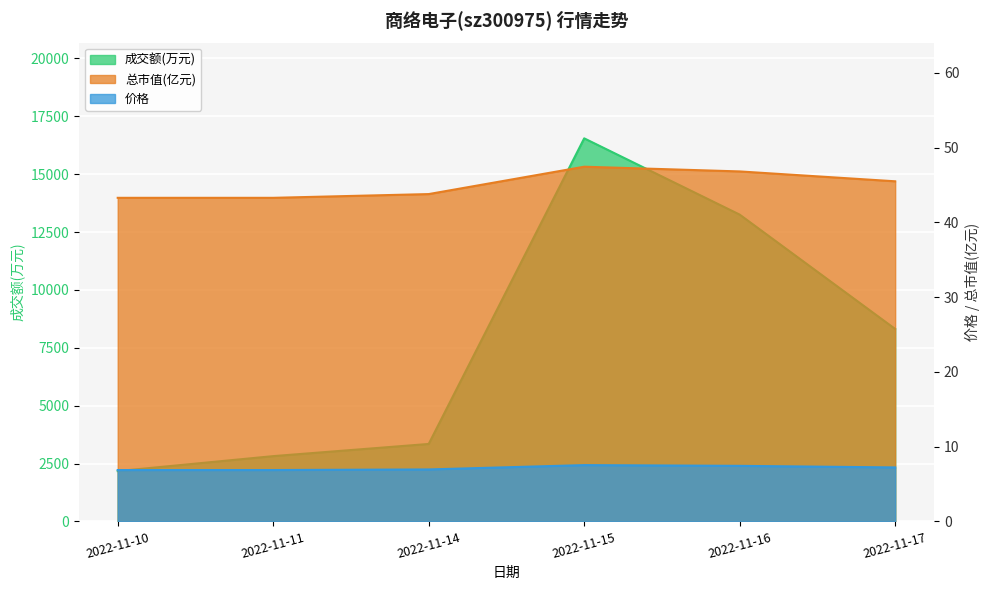

Count the number of data series in this chart.

3